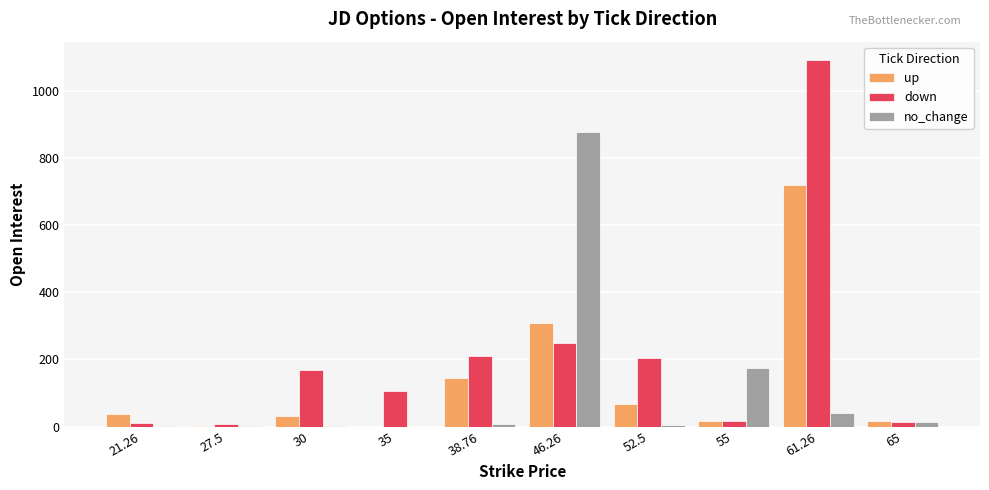

Between 27.5 and 38.76, which series saw the biggest shift?

down